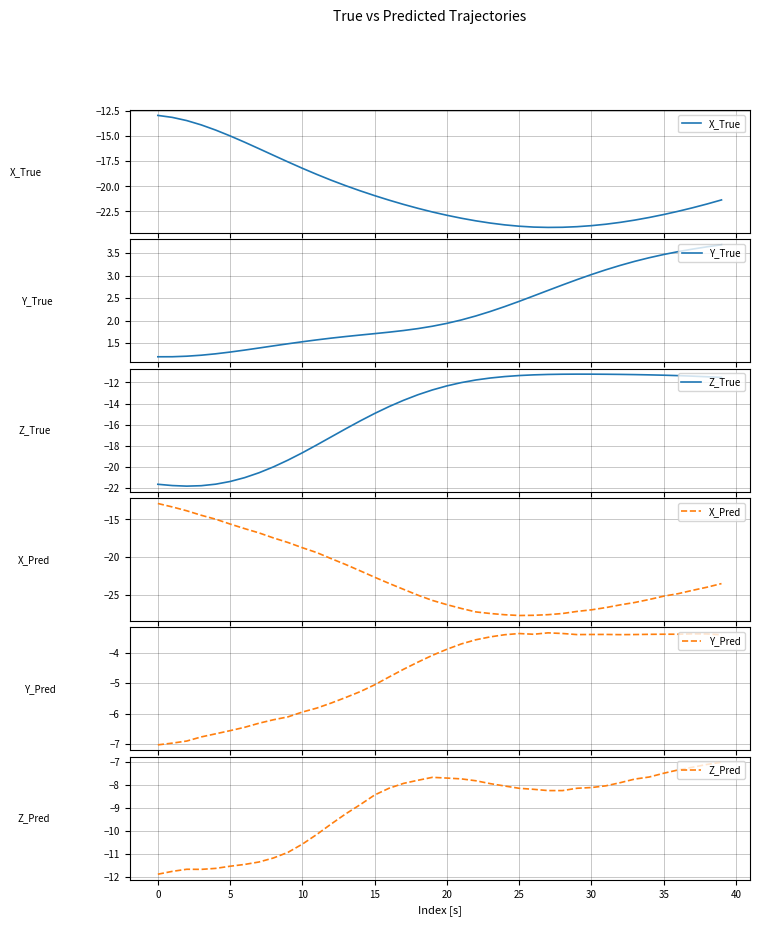

What is the difference between the second highest and minimum values in the Z_True series?

10.6